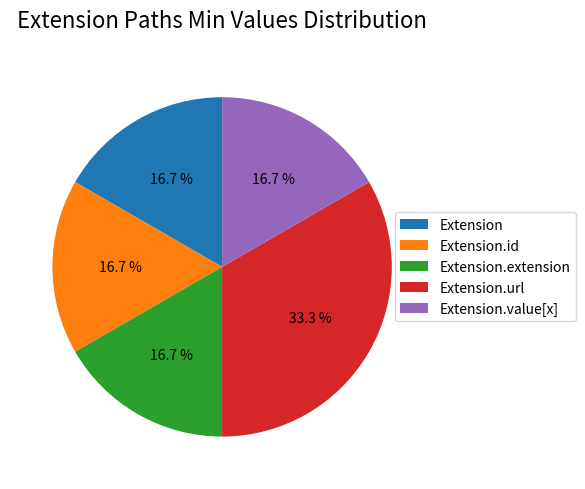

Count the number of slices in the pie.

5